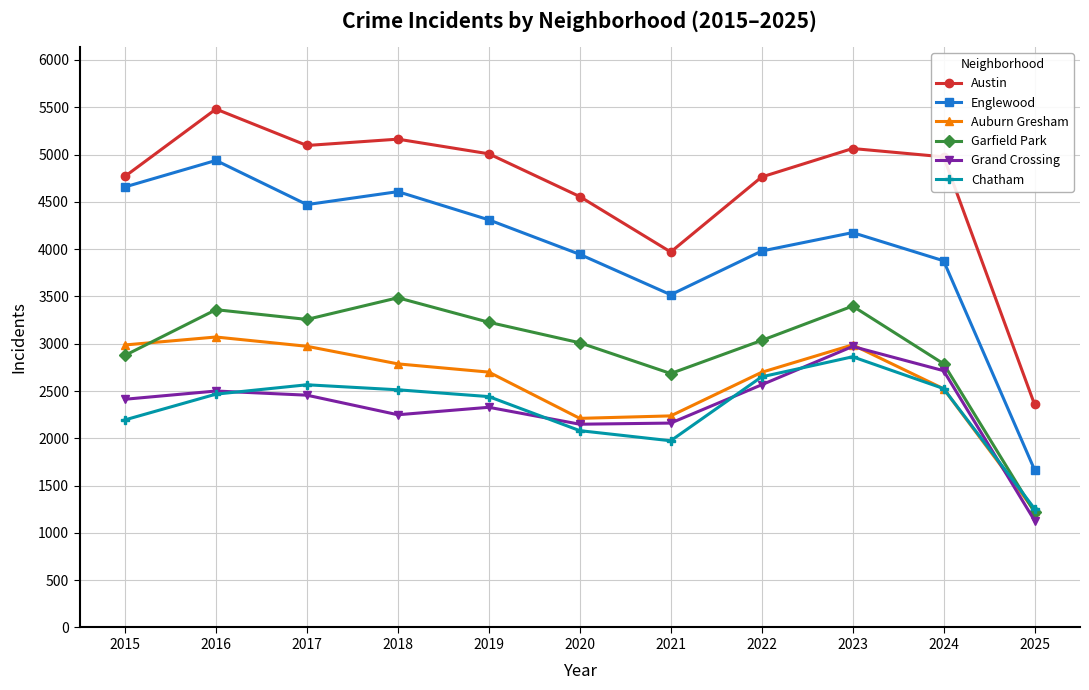

Which series has the largest range (max minus min)?

Englewood